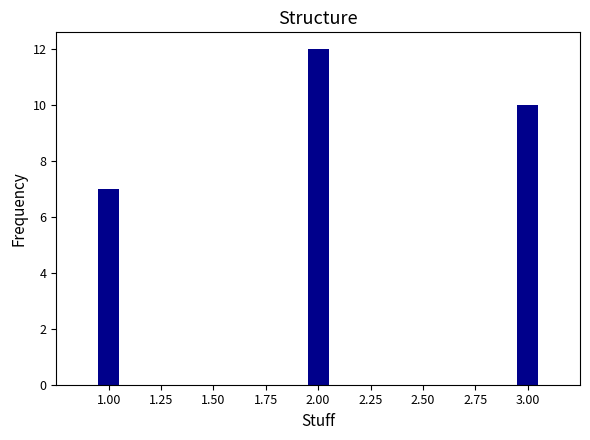

Rank the categories by value from highest to lowest.

2.00, 3.00, 1.00